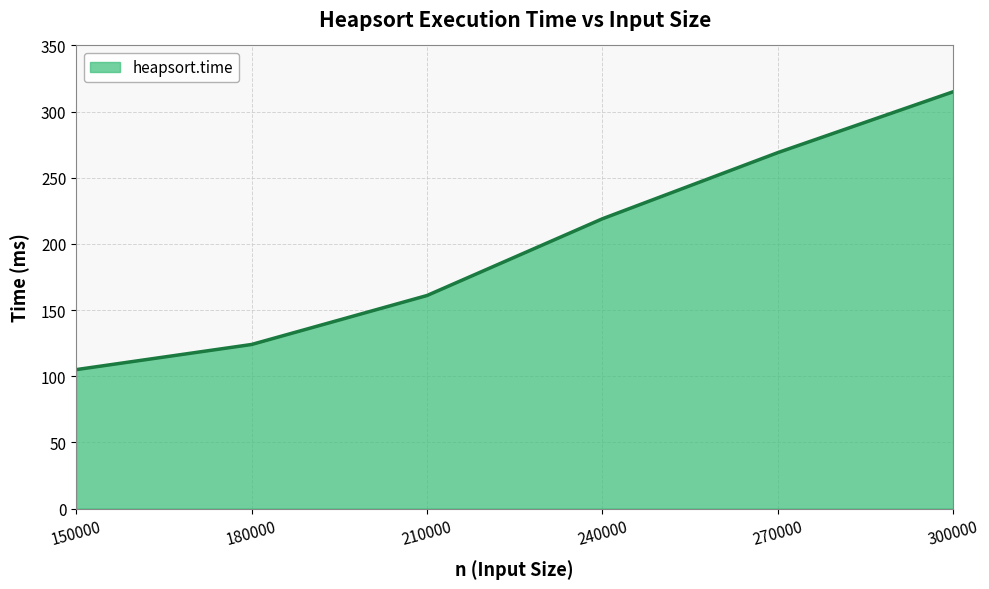

What is the difference between the maximum and minimum values?

210